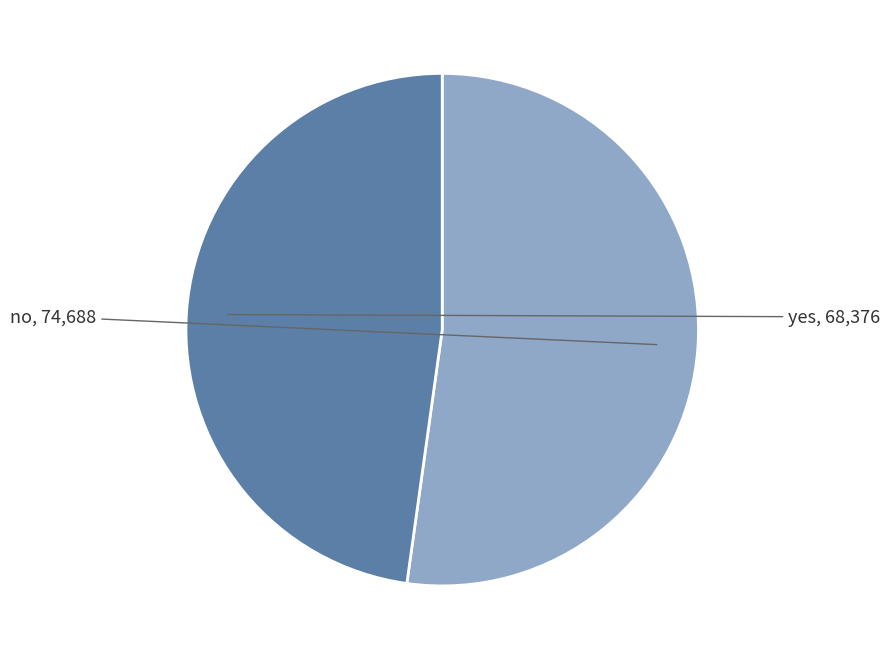

Is the sum of yes and no greater than half?

Yes